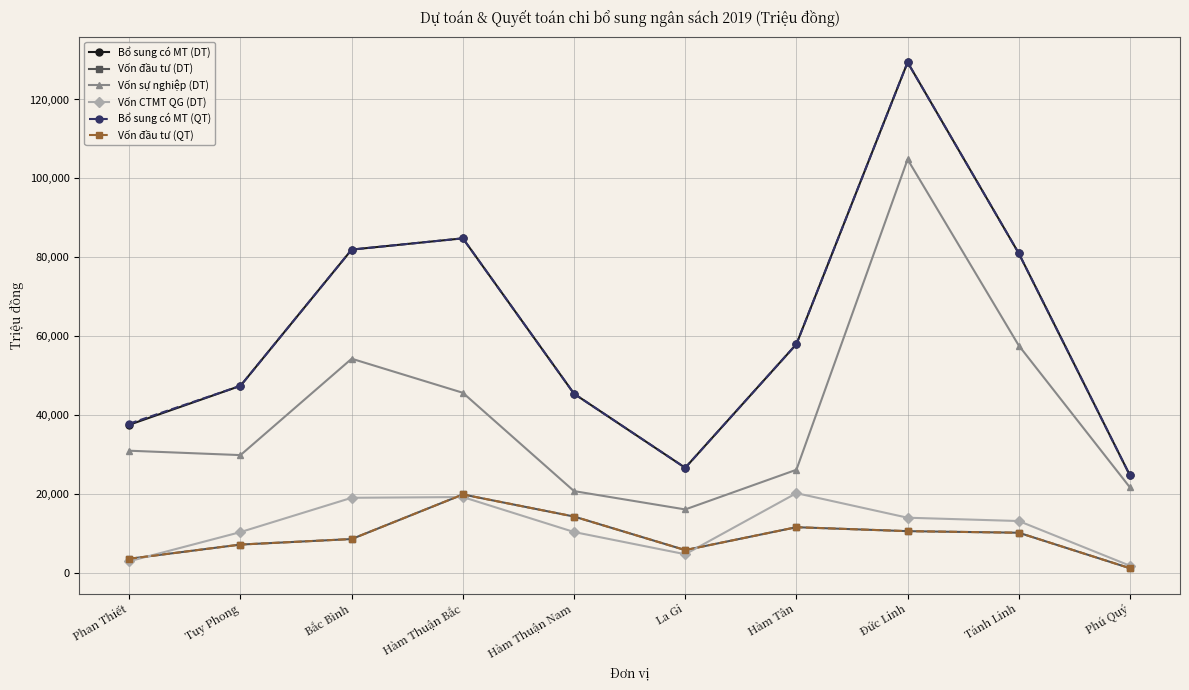

What is the difference between the Vốn CTMT QG (DT) values at Bắc Bình and Đức Linh?

5051